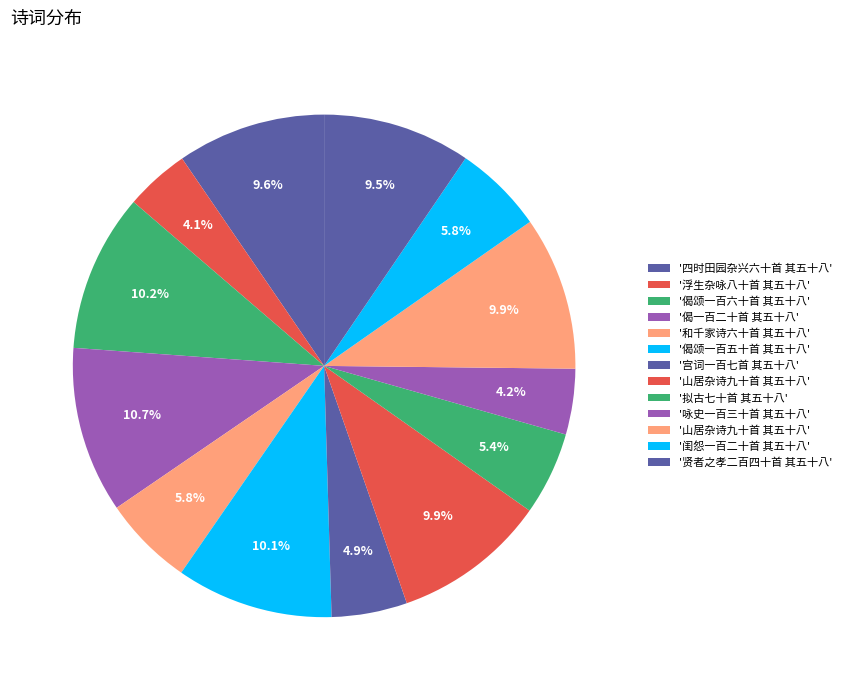

Count the number of slices in the pie.

13